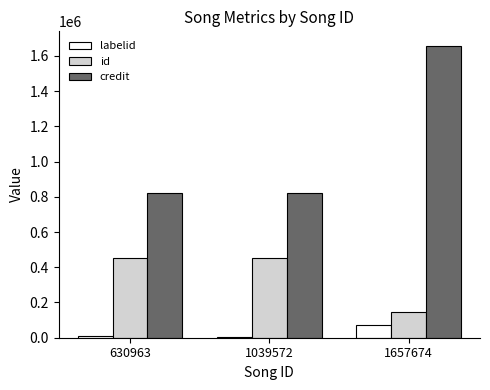

Which series has the largest total across all categories?

credit